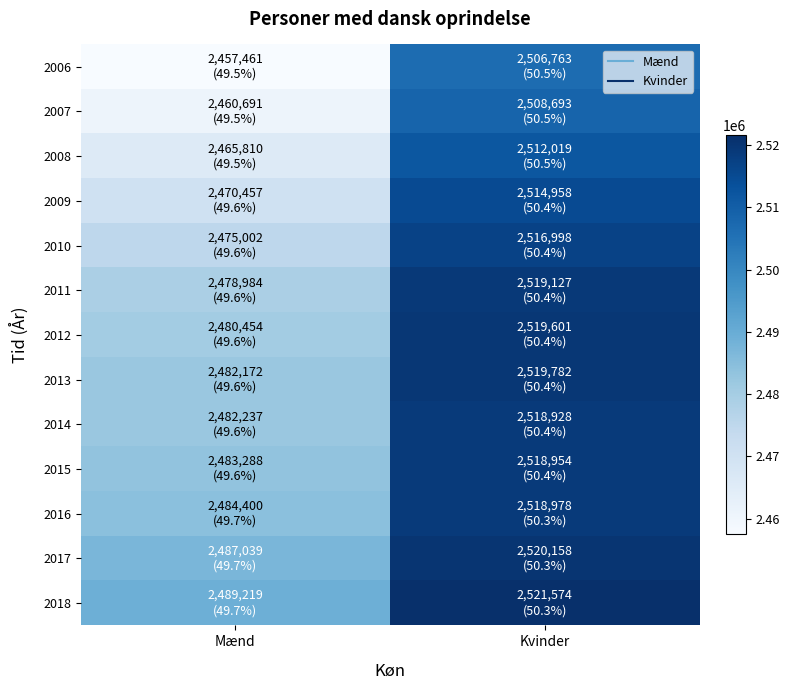

At which category does the chart reach its minimum across all series?

Mænd